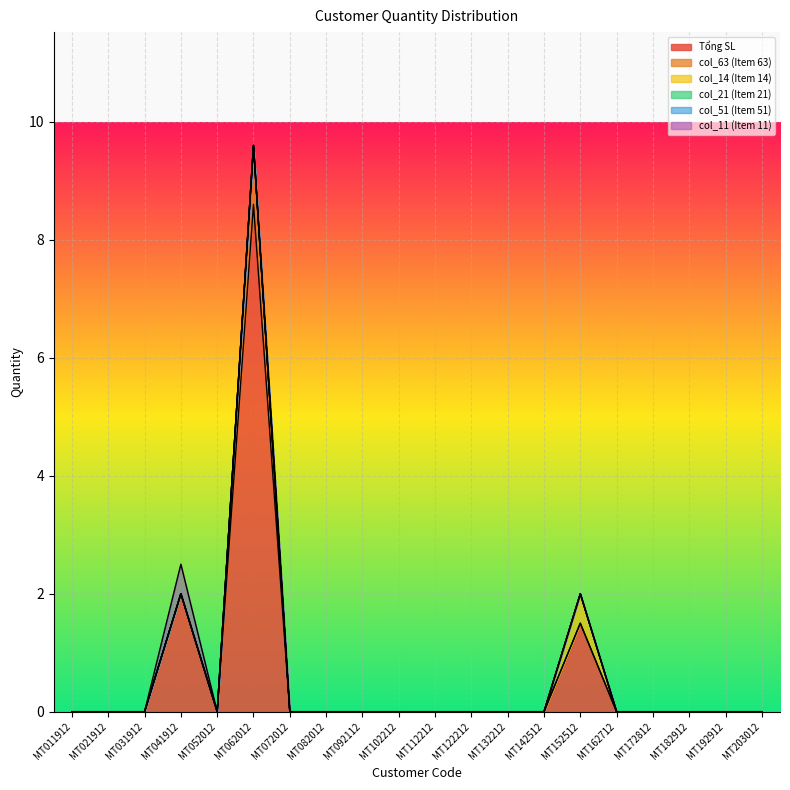

Does the chart display data point markers on the line(s)?

No